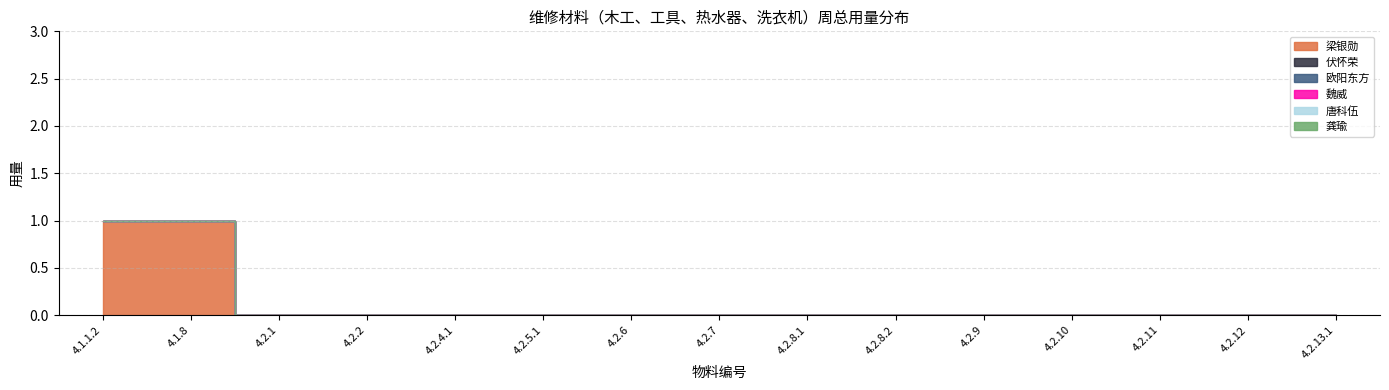

How many lines are shown in the chart?

6